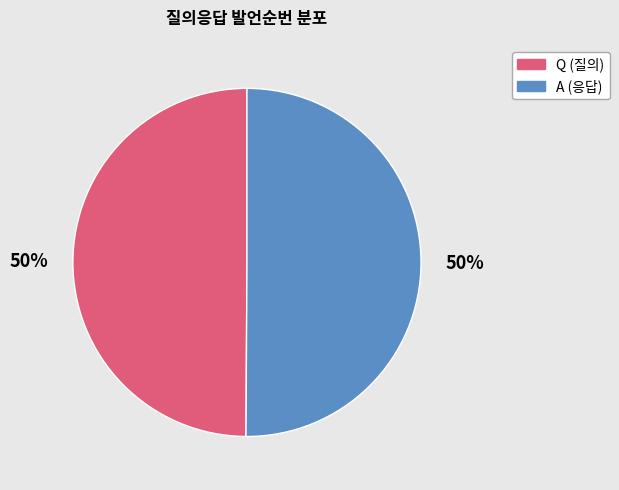

The A (응답) slice represents 50% of the pie. True or false?

True